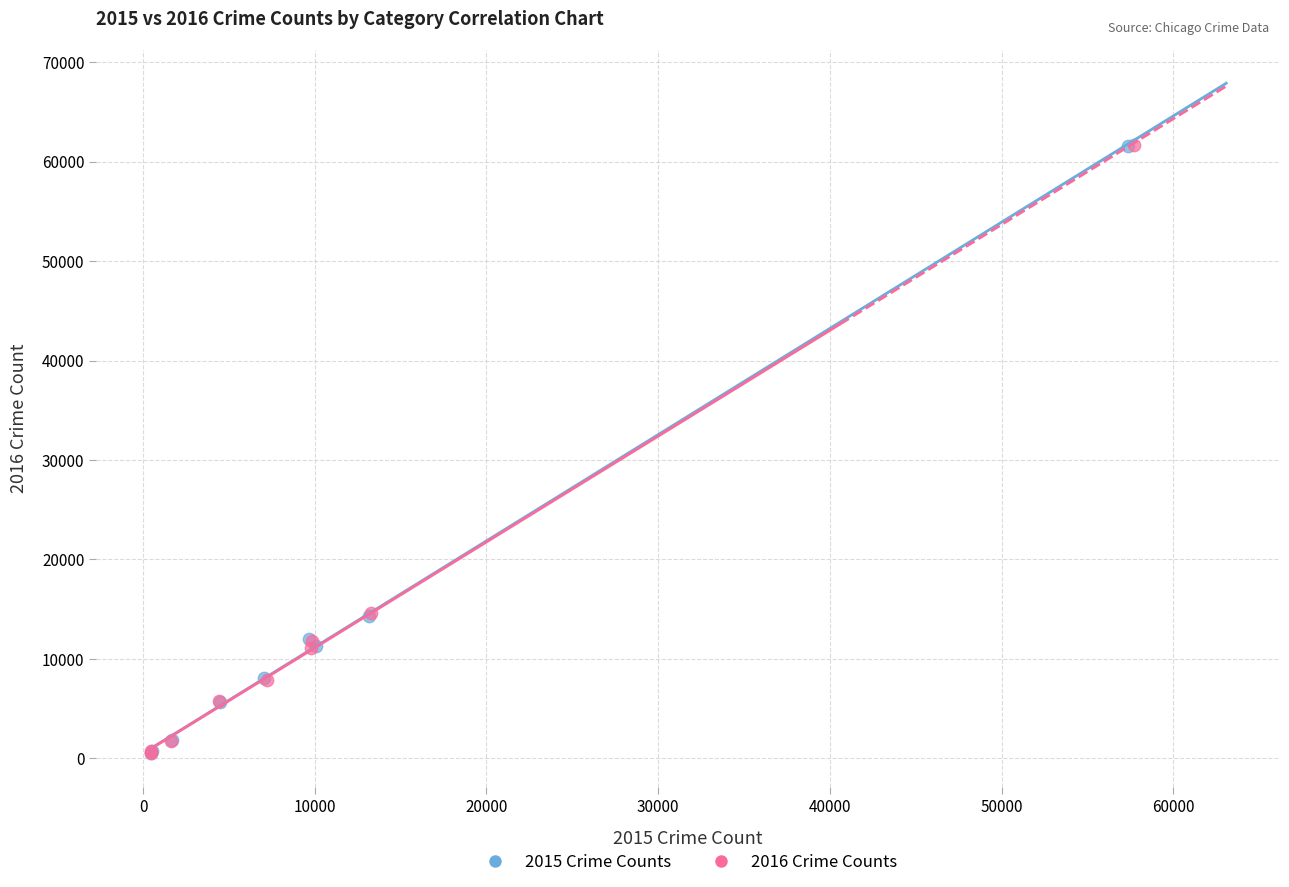

Which series has the widest spread of Y values?

2016 Crime Counts